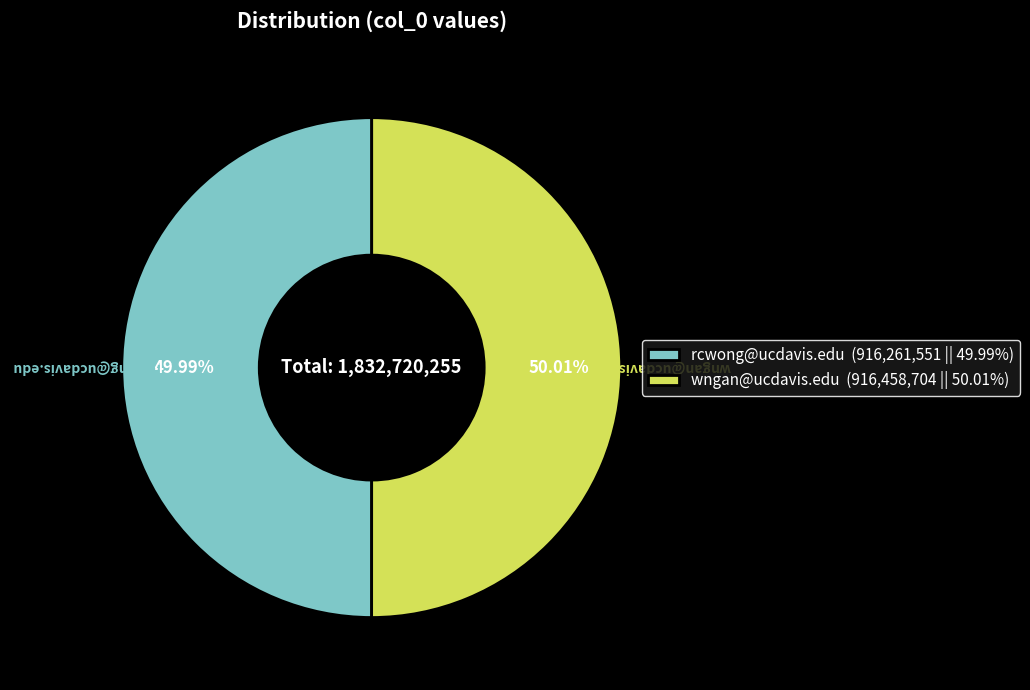

To the nearest percent, what portion does wngan@ucdavis.edu represent?

50%